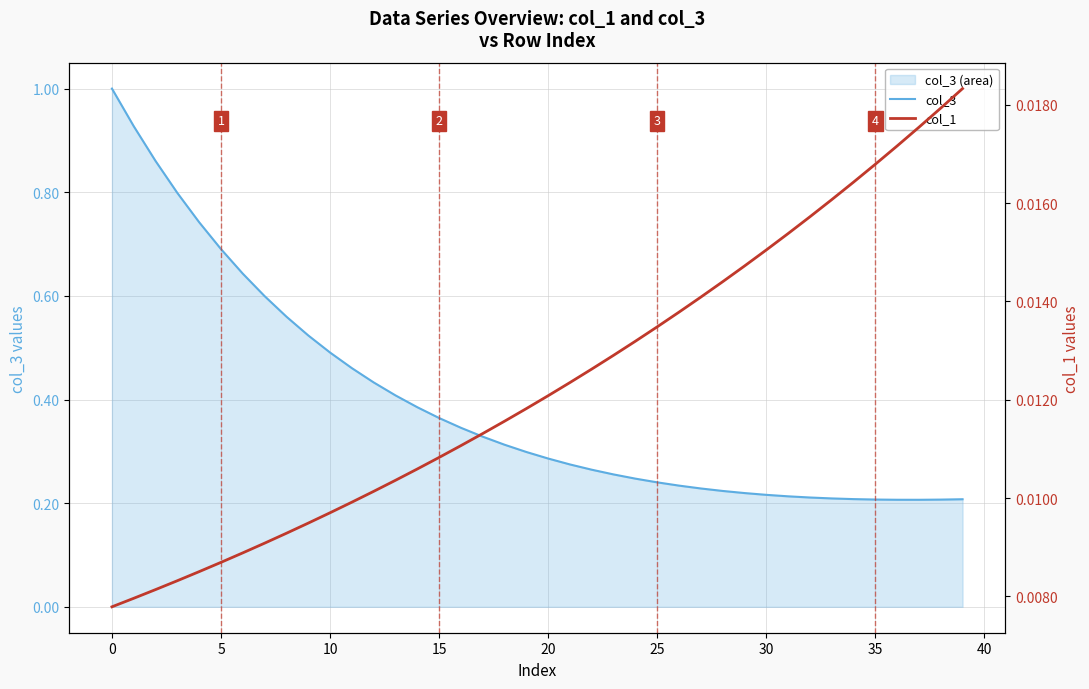

Is the value of col_3 at 28 greater than the value of col_1 at 38?

Yes